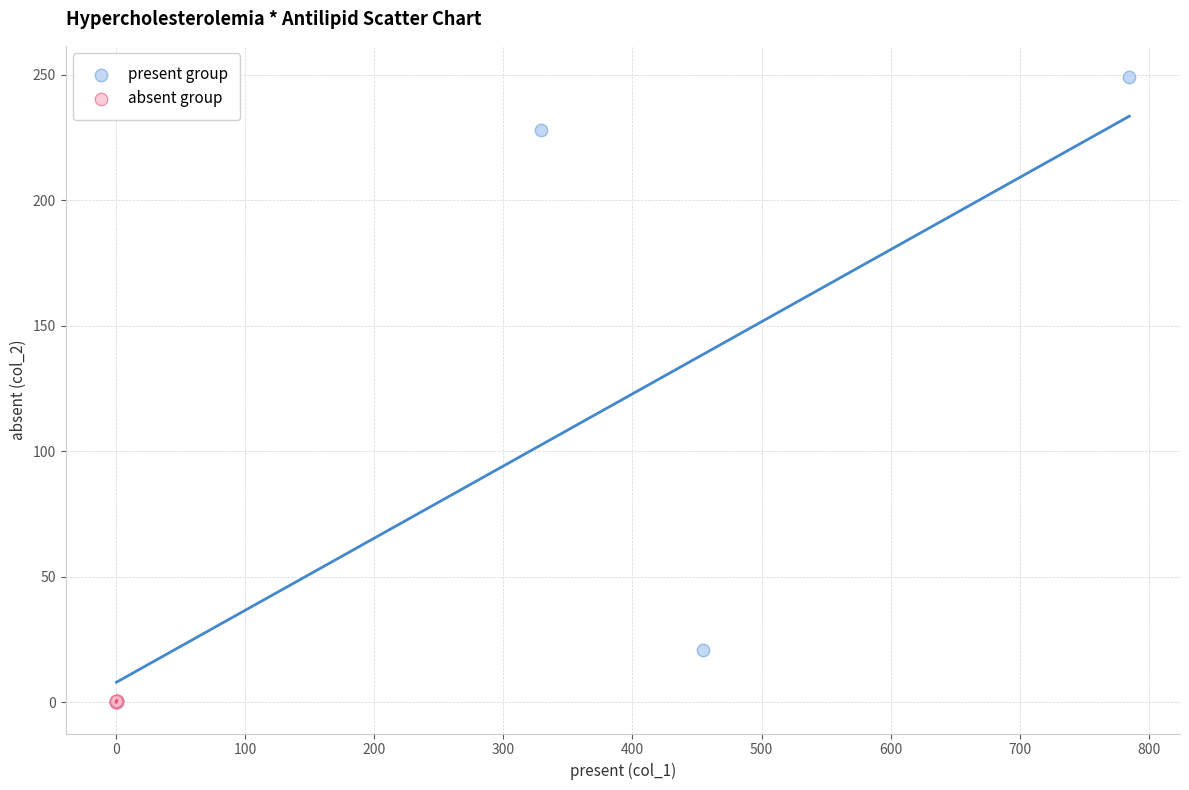

Which series has the largest Y range (max minus min)?

present group